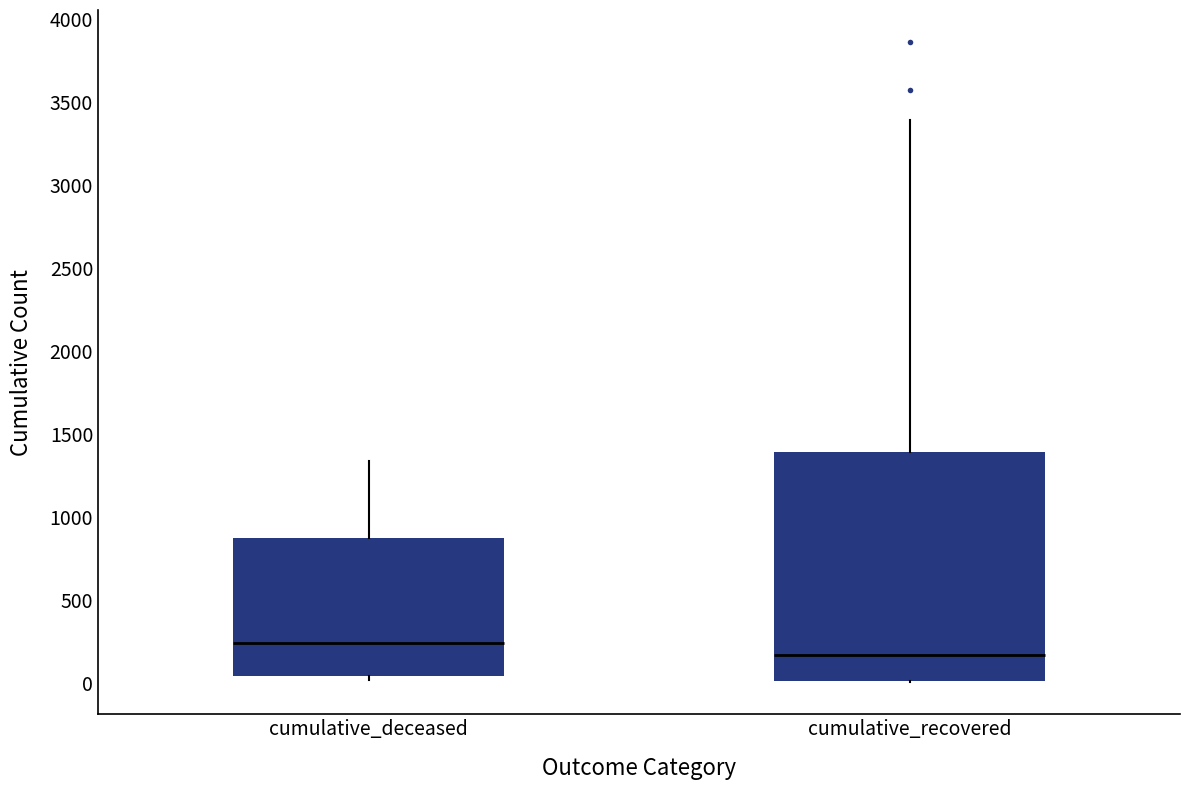

Where does the median line of the box for cumulative_recovered sit on the y-axis? The values are not printed on the chart, so give them approximately, as read against the axis.

150